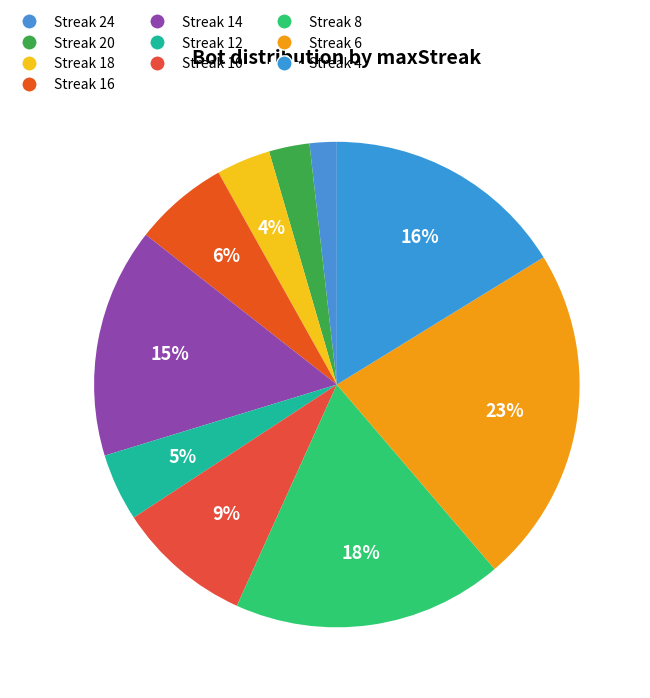

How many slices are in this pie chart?

10